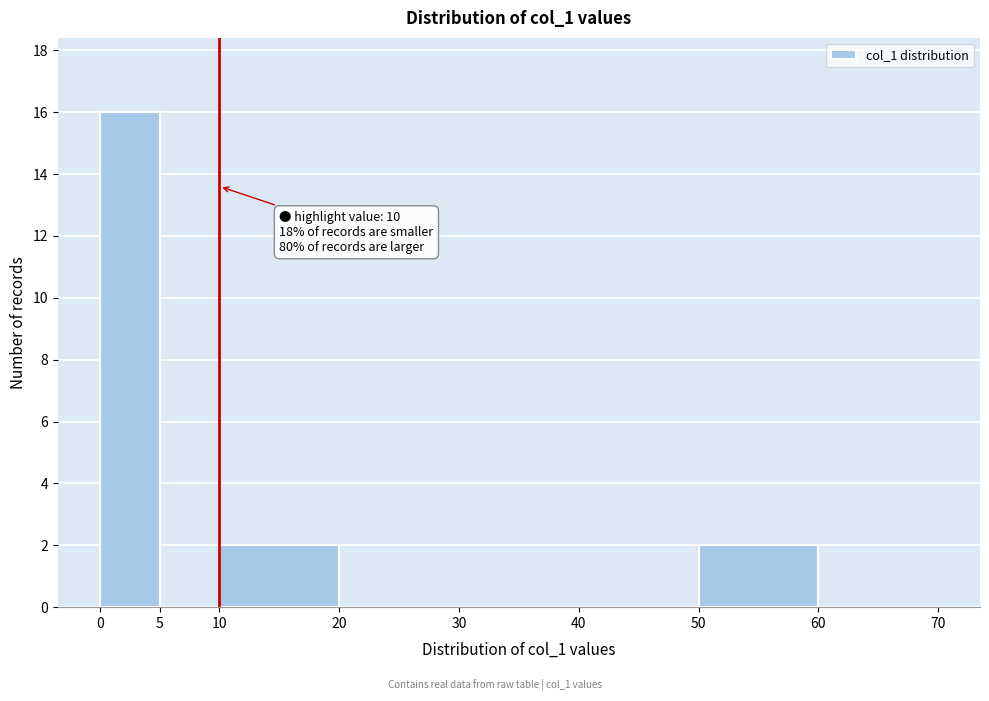

Over which range of the x-axis is the bar tallest?

0 to 5